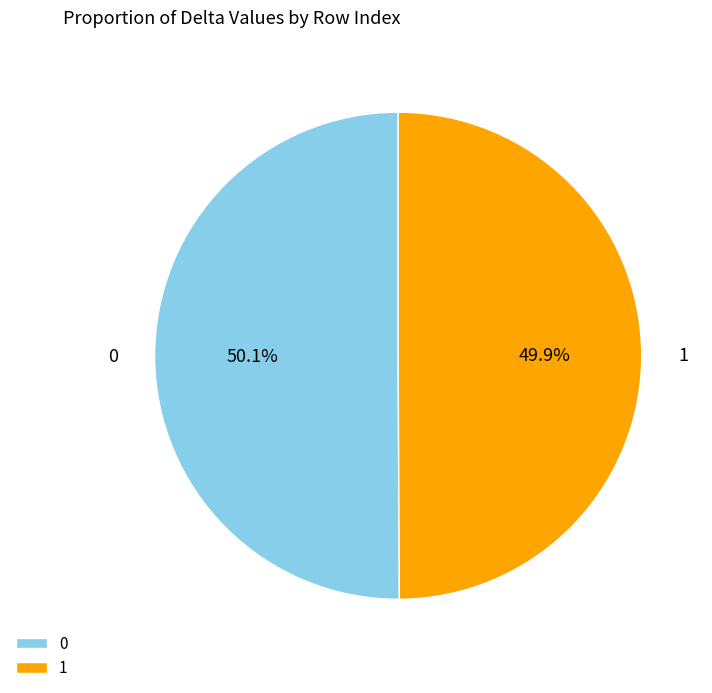

Is there any slice that represents more than half of the pie?

Yes